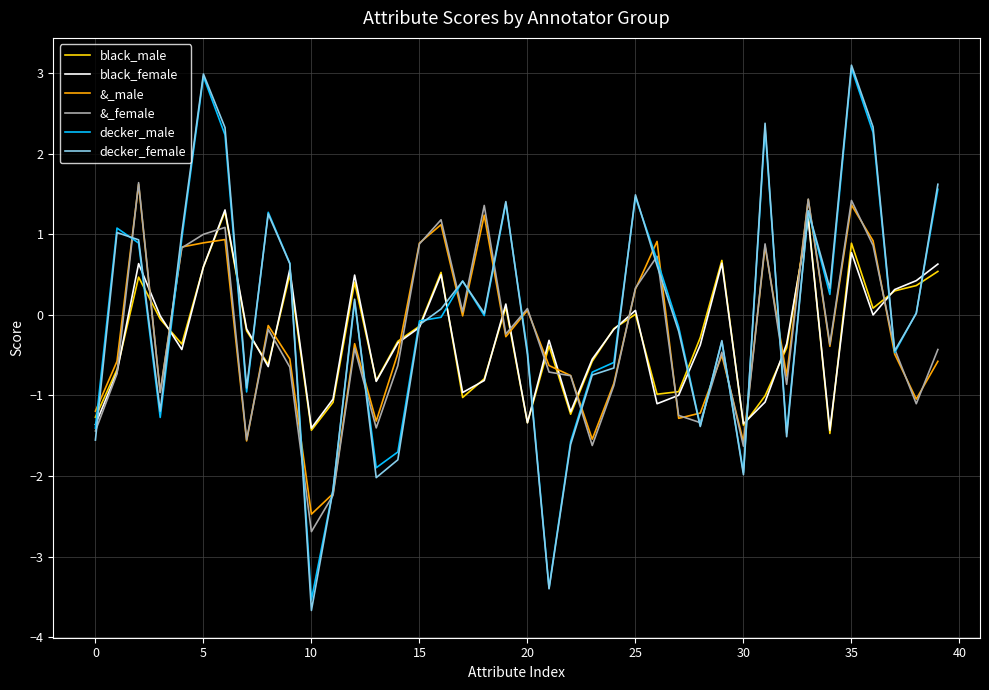

What is the maximum value shown in the chart?

3.1